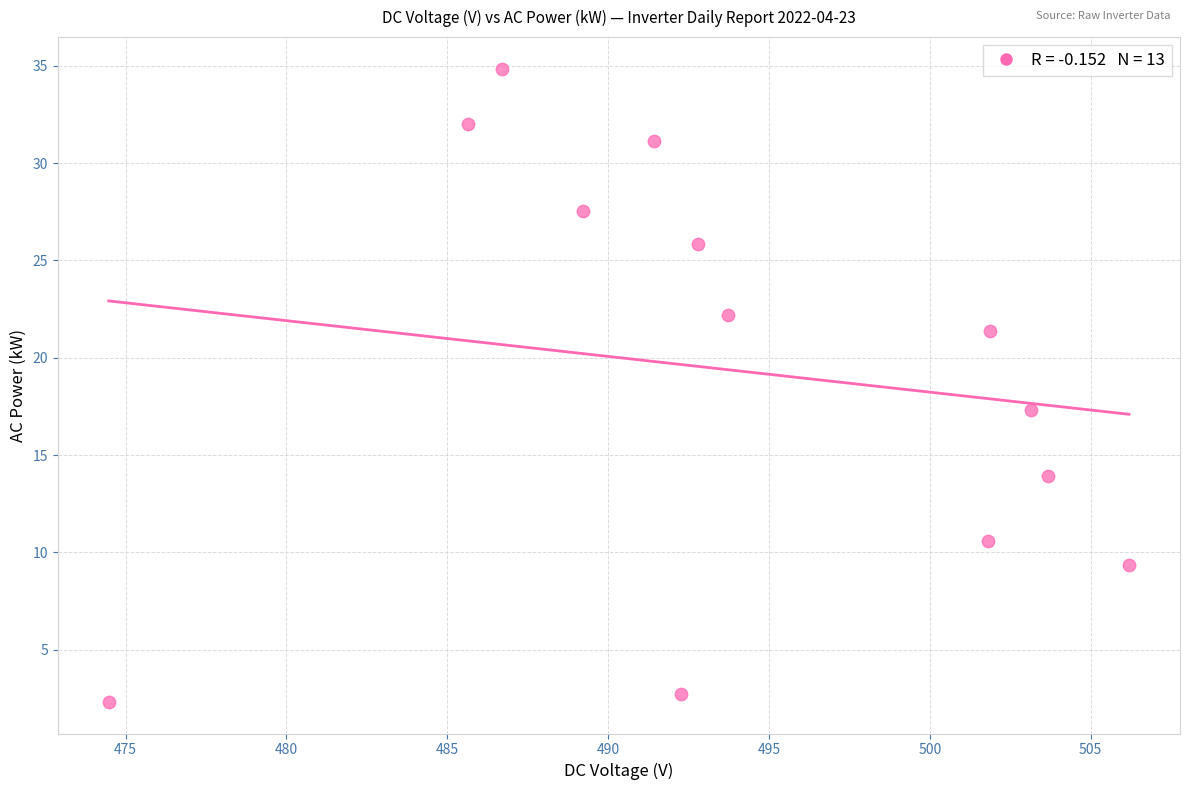

What is the range of X values (max minus min)?

31.7